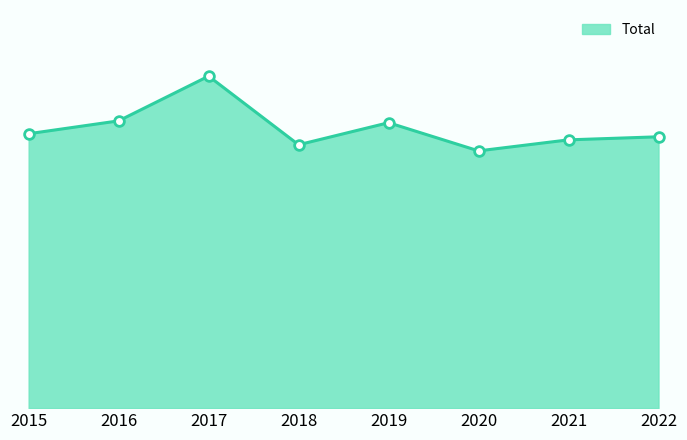

Does the chart display data point markers on the line(s)?

No